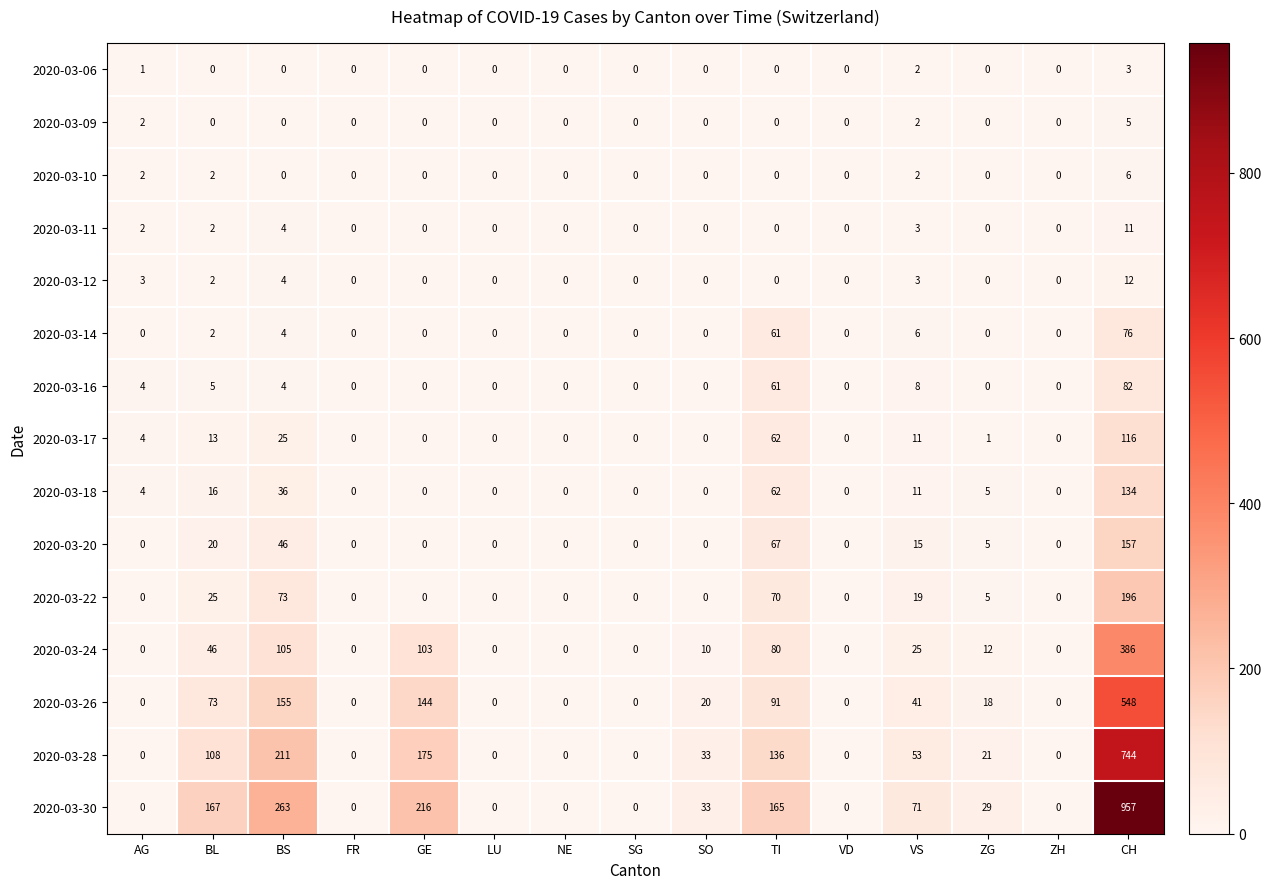

What is the difference between the maximum and minimum values in the 2020-03-17 series?

116